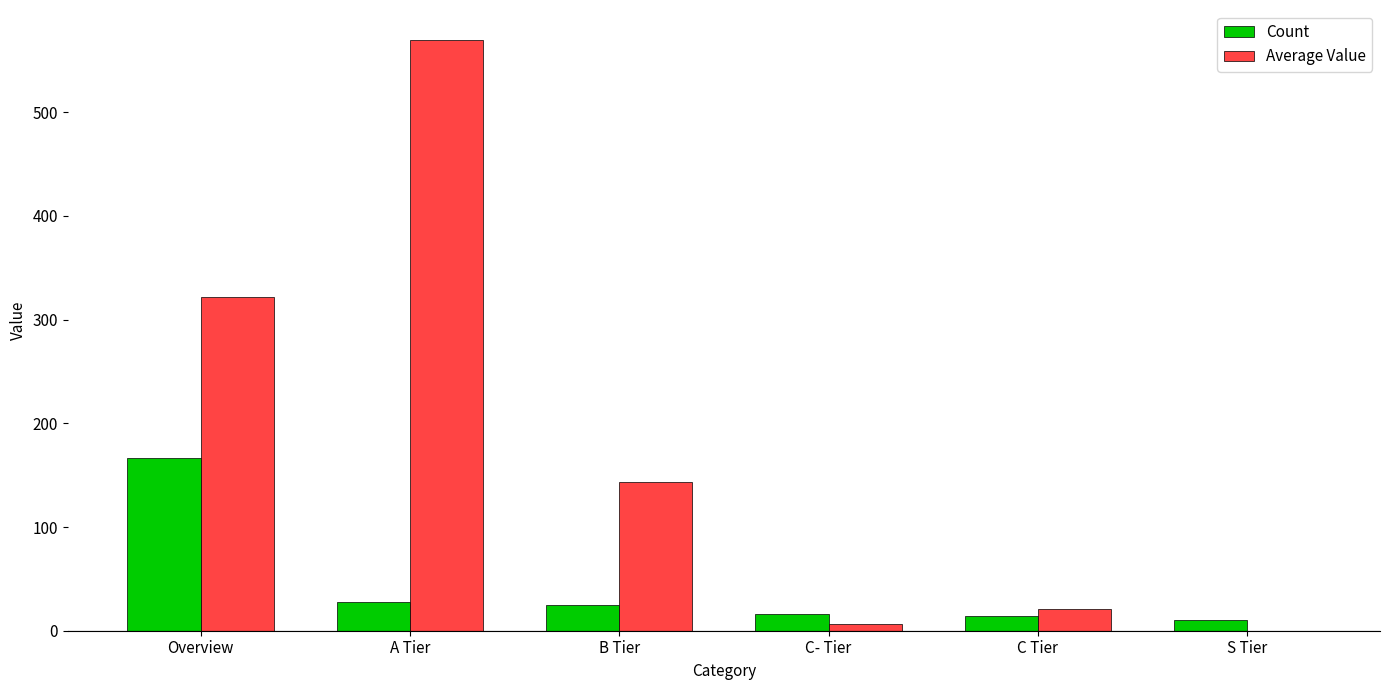

At which label does Average Value first exceed 143?

Overview